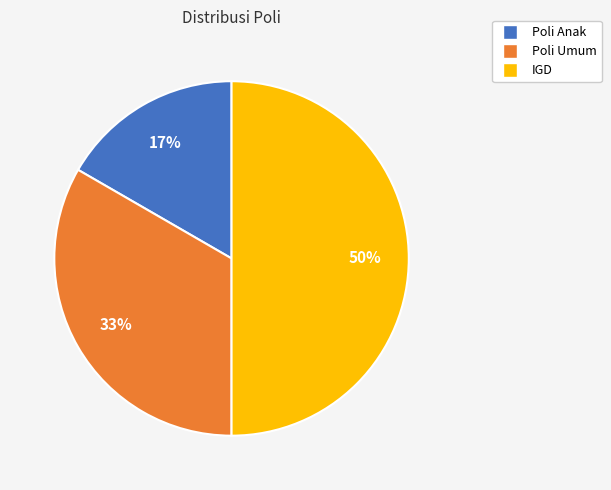

Does Poli Umum account for over 50% of the chart?

No